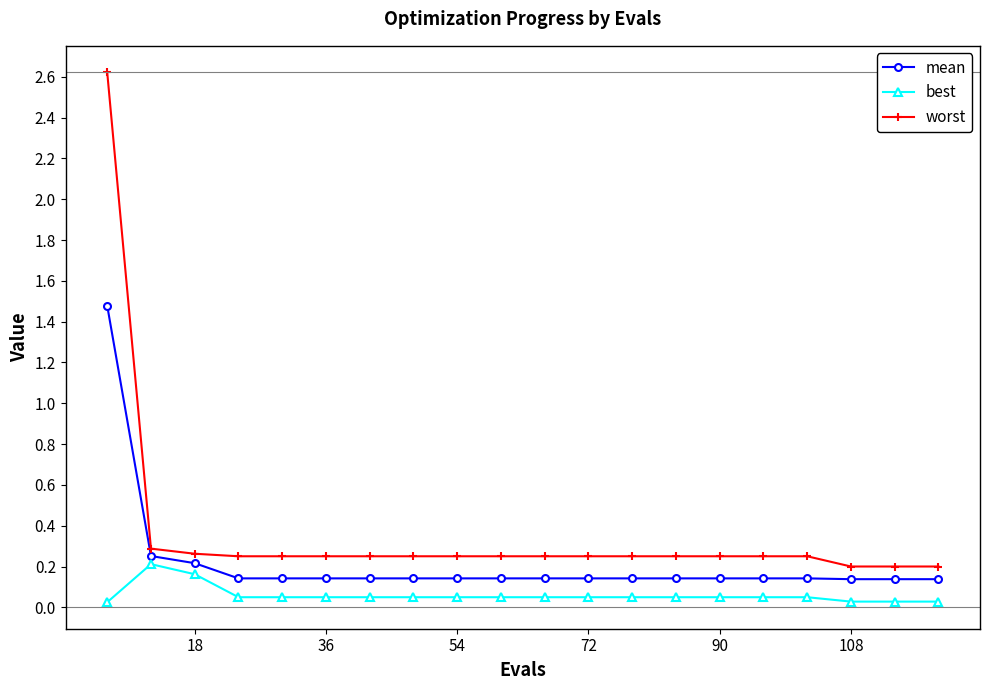

True or false: worst and best cross at least once.

False